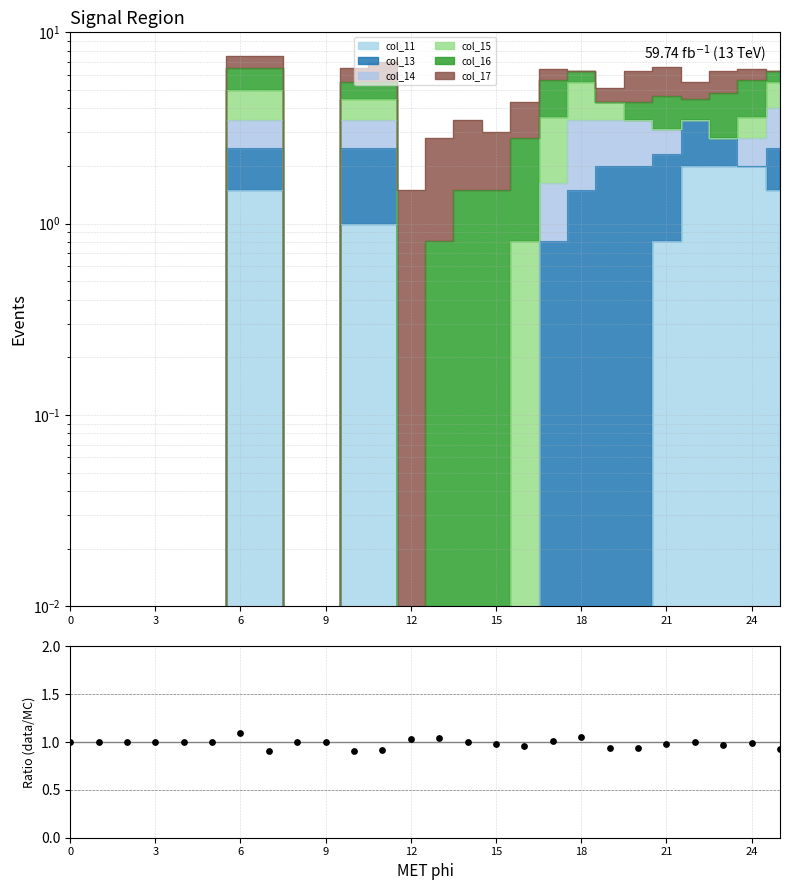

What is the change in value from 19 to 24?

+0.1